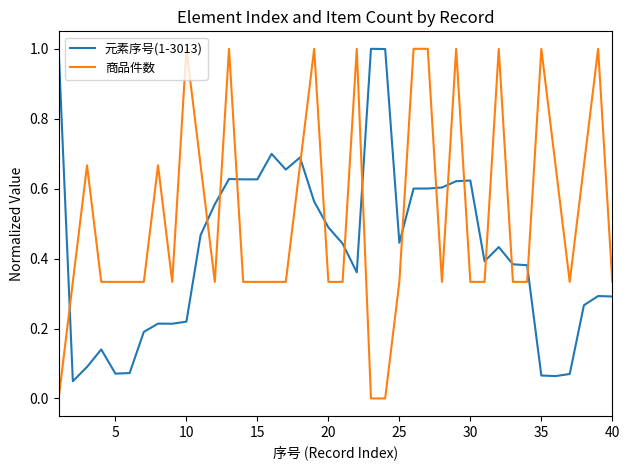

Which series has the widest spread of values?

商品件数